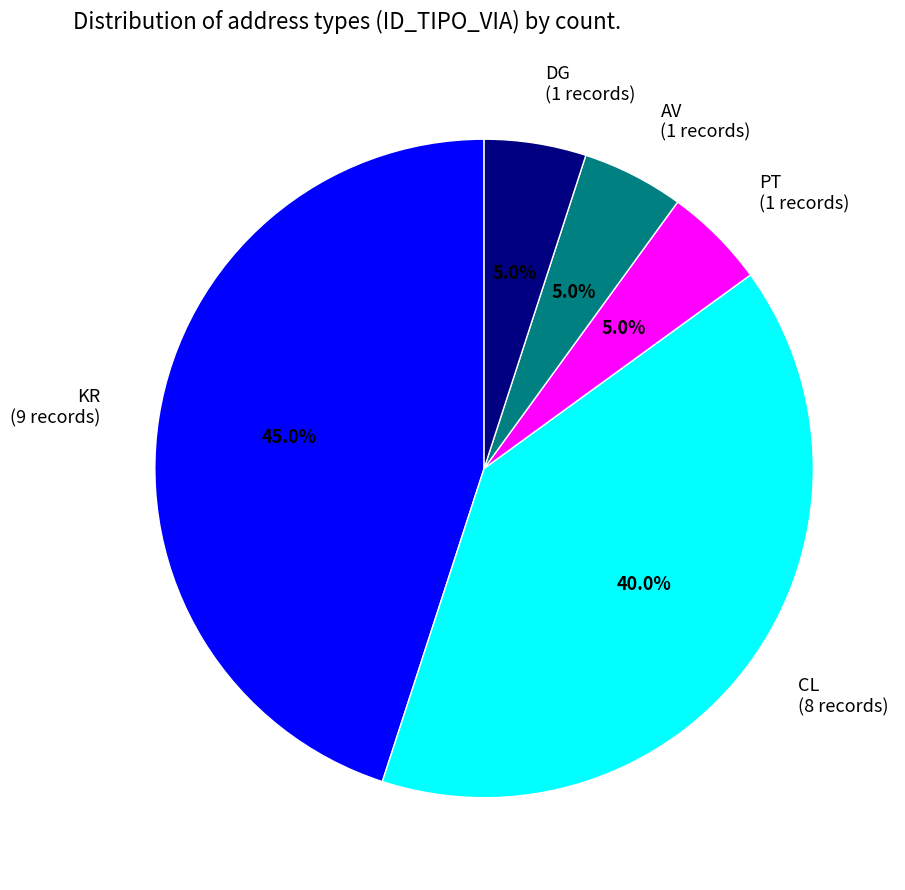

How much of the chart is everything except KR?

55.0%